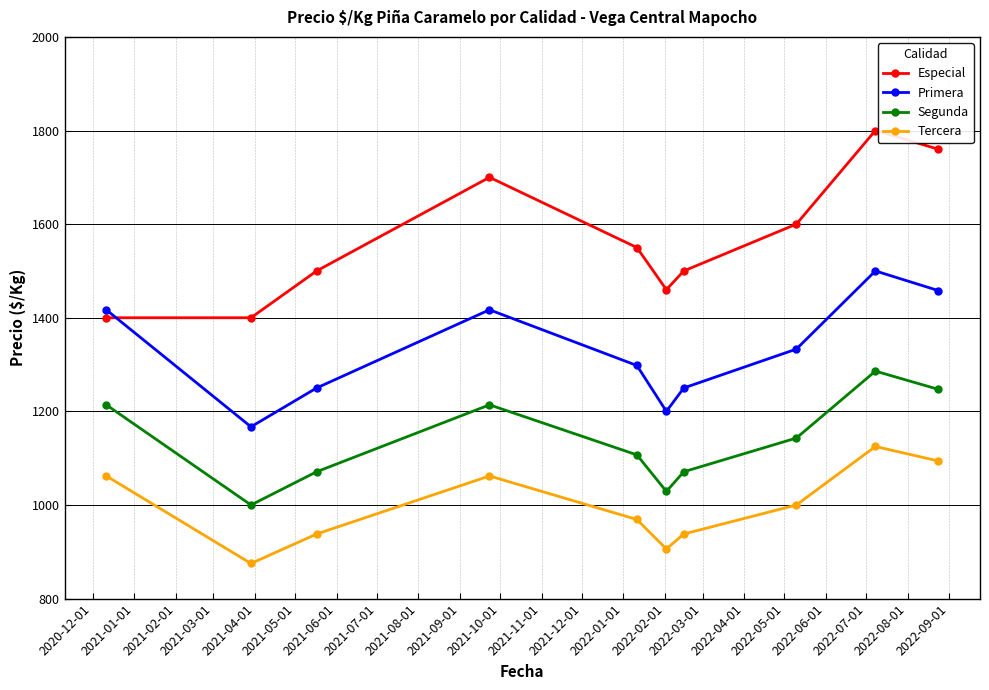

Reading left to right, what are all the values shown in this chart?

Especial: 1400	1400	1500	1700	1550	1460	1500	1600	1800	1760
Primera: 1417	1167	1250	1417	1298	1200	1250	1333	1500	1458
Segunda: 1214	1000	1071	1214	1107	1029	1071	1143	1286	1247
Tercera: 1062	875	938	1062	969	906	938	1000	1125	1094